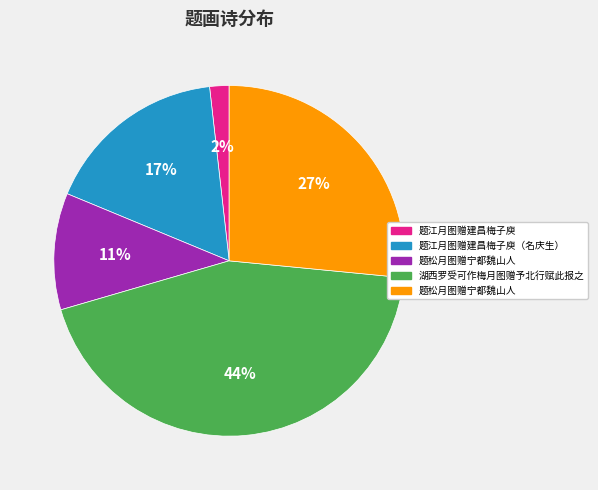

To the nearest percent, what is the difference between the largest and smallest slice percentages?

42%